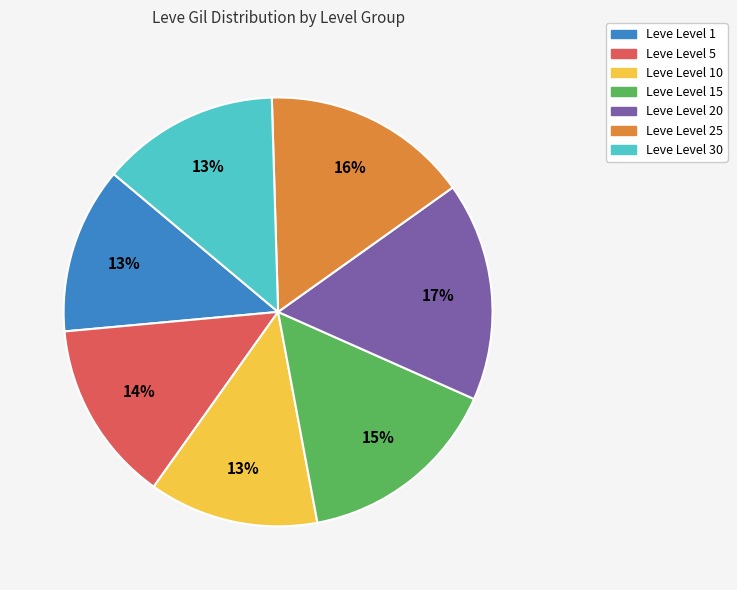

Is there a majority slice in this chart?

No